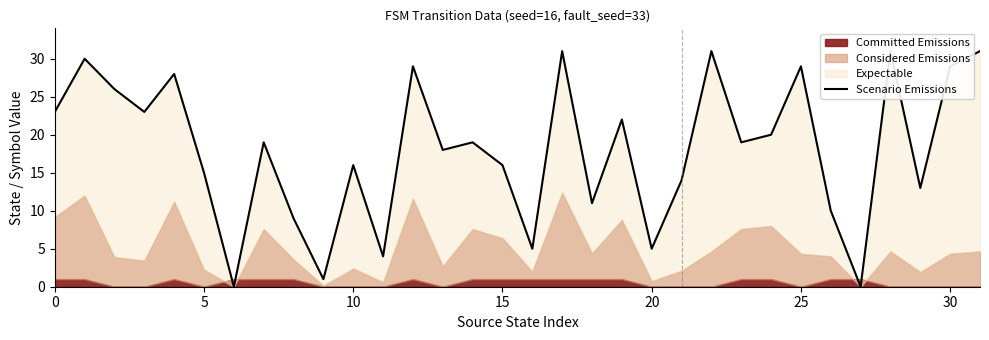

What is the difference between the values at 20 and 14?

14